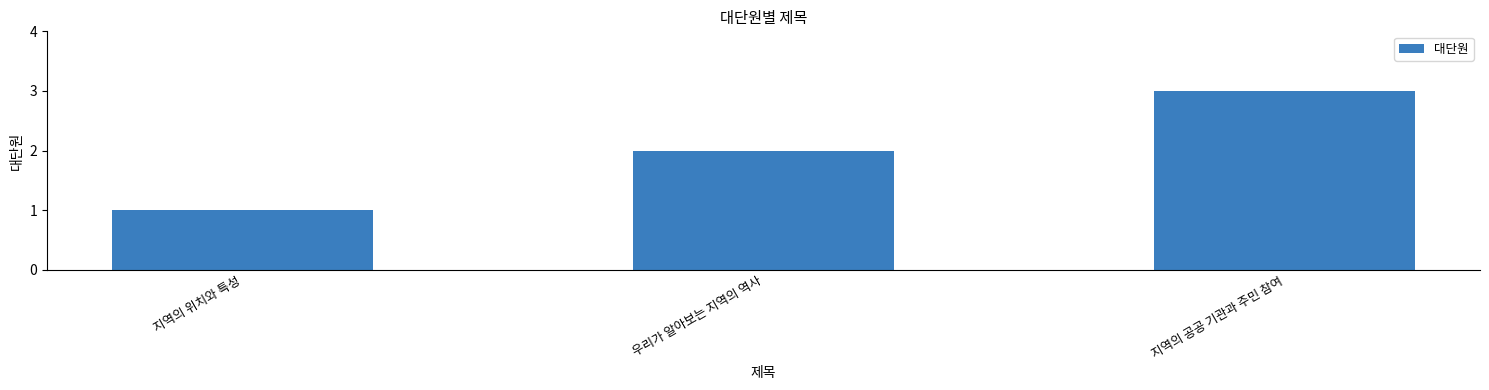

List the labels in order of value, smallest first.

지역의 위치와 특성, 우리가 알아보는 지역의 역사, 지역의 공공 기관과 주민 참여